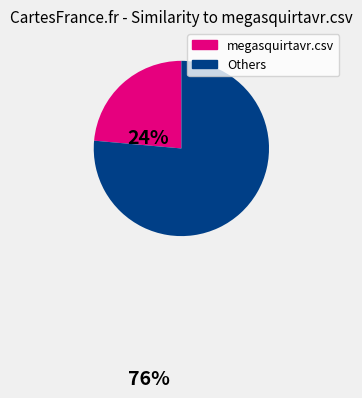

Is there a majority slice in this chart?

Yes